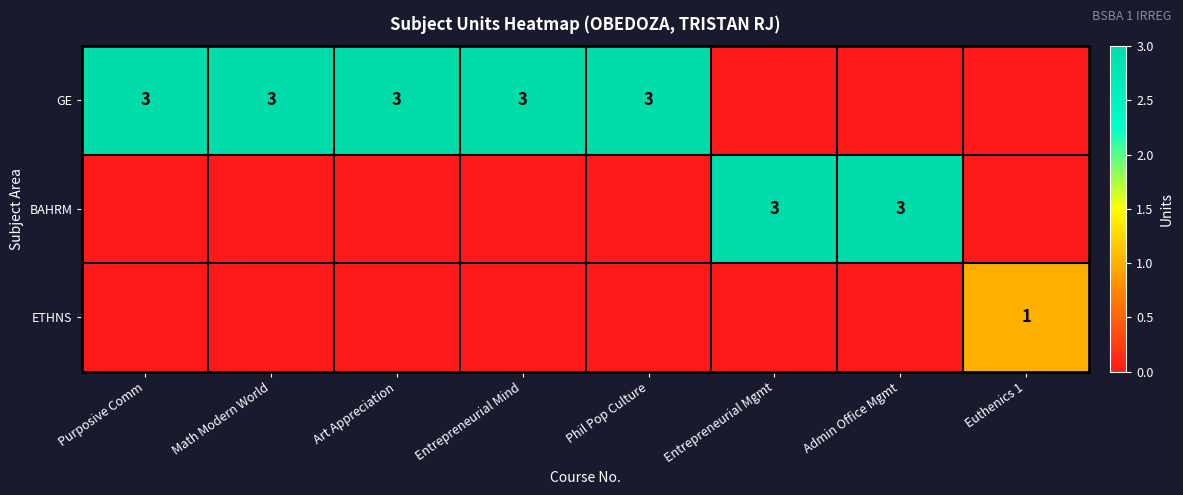

True or false: BAHRM has a value of 3 at Admin Office Mgmt.

True